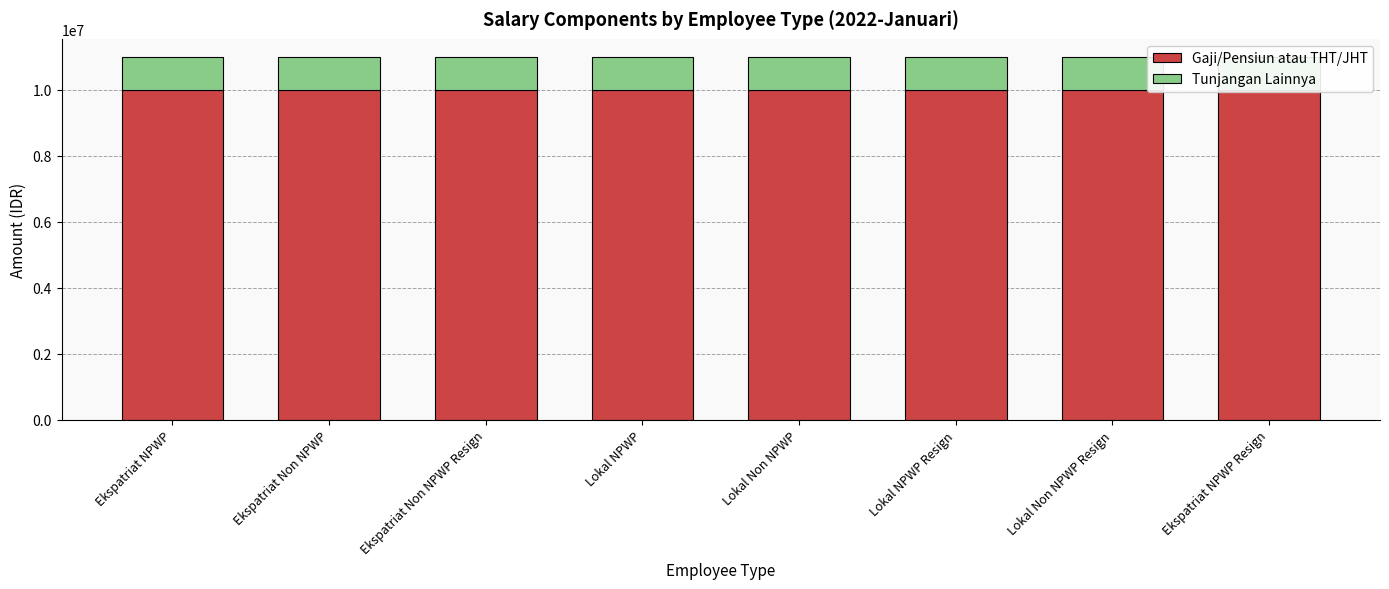

Is it true that Tunjangan Lainnya equals 1000000 at Lokal NPWP Resign?

True